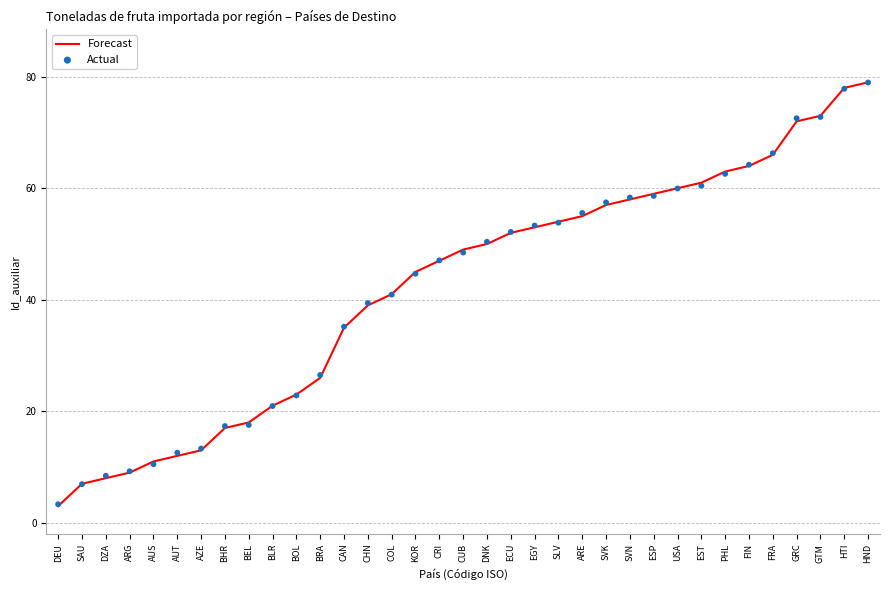

At which category is the sum across all series the highest?

HND